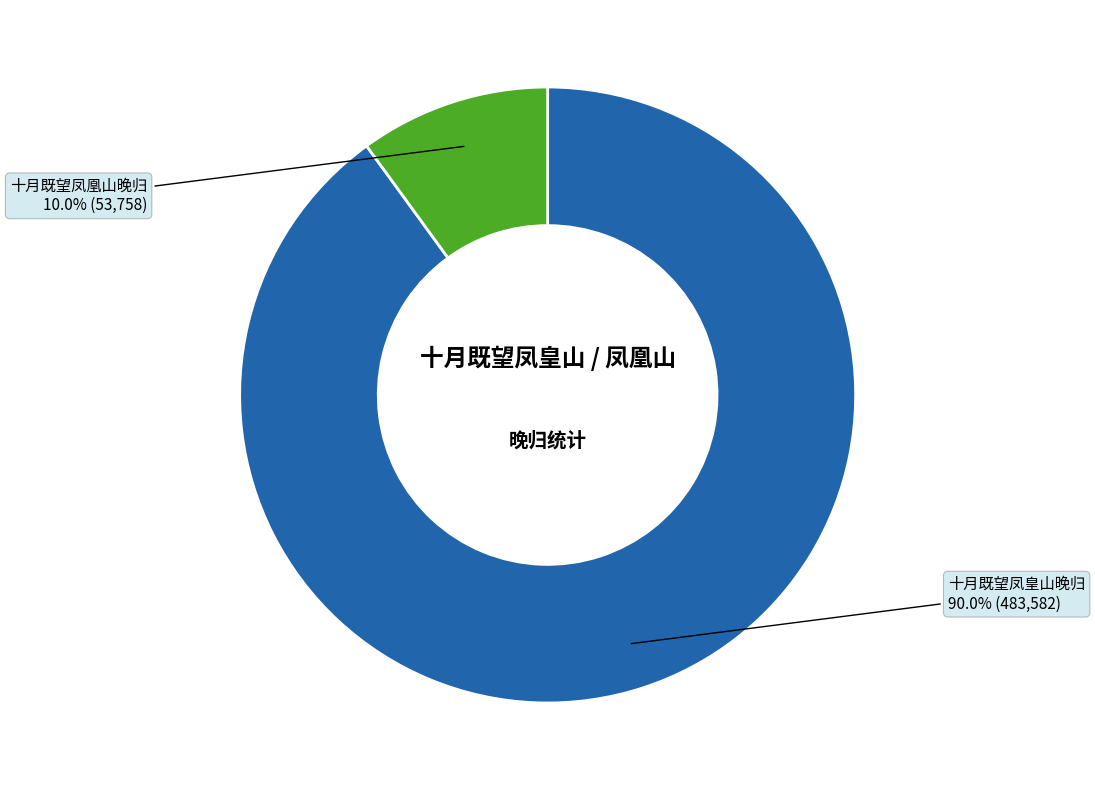

Which slice is the smallest?

十月既望凤凰山晚归